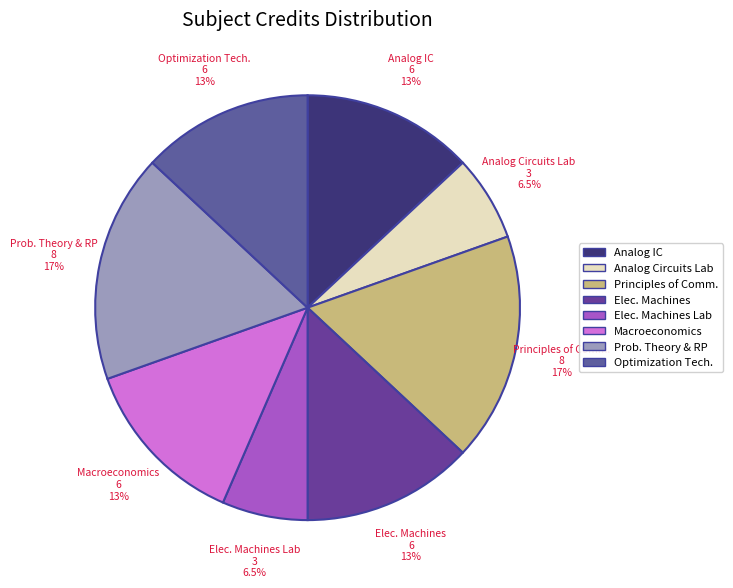

Does Elec. Machines represent more than half of the total?

No